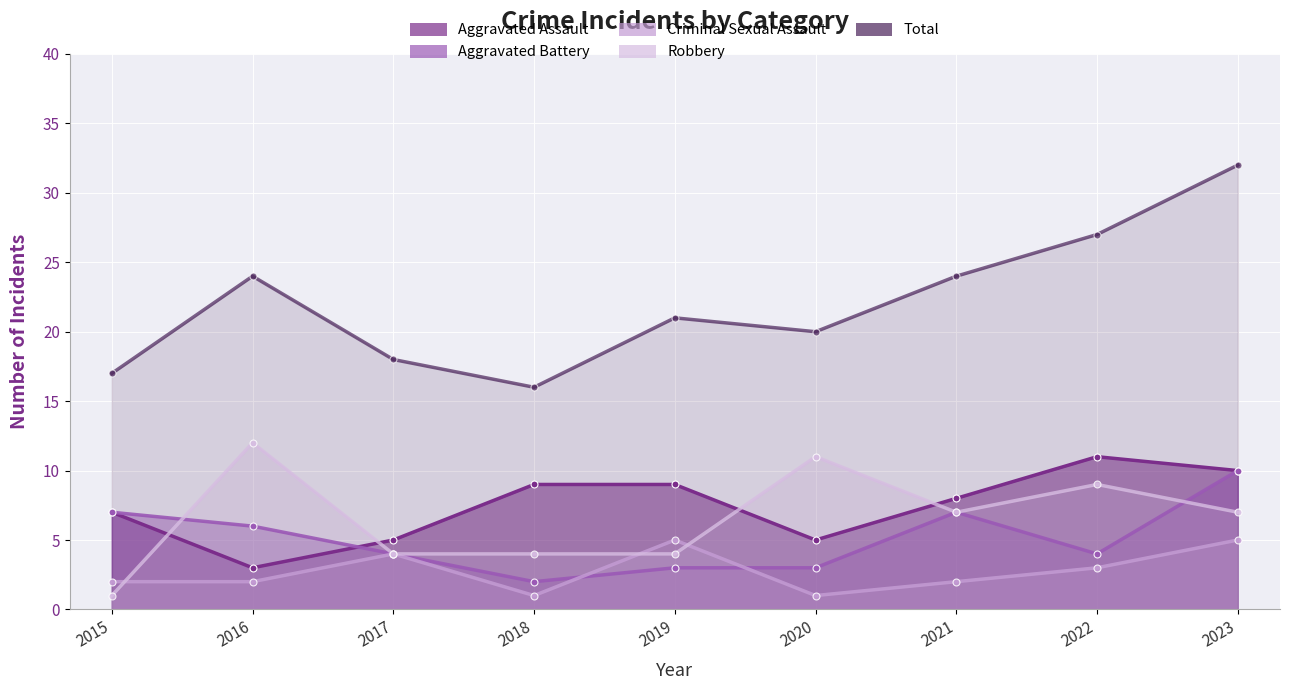

True or false: Criminal Sexual Assault has more than 0 interior local peaks.

True